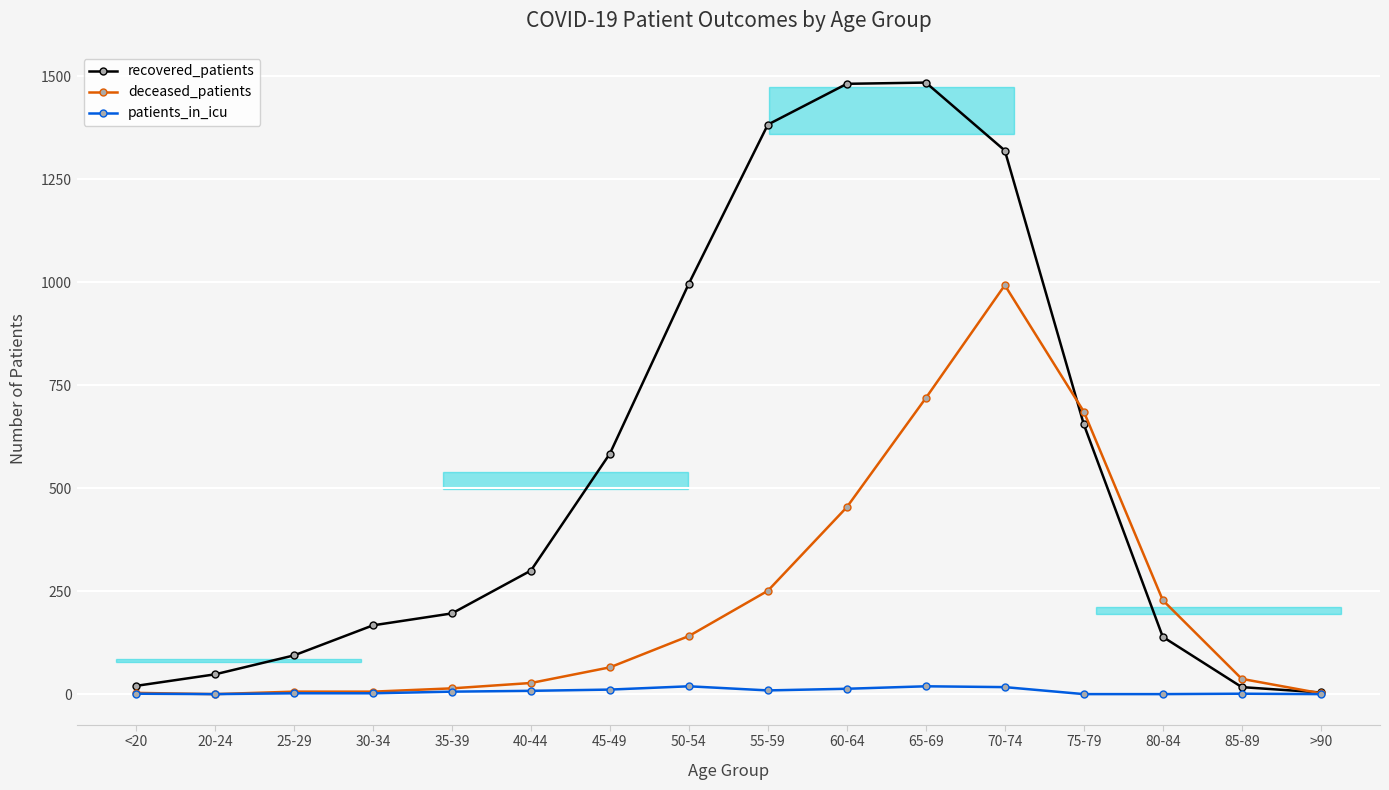

Between 55-59 and 75-79, which series saw the biggest shift?

recovered_patients